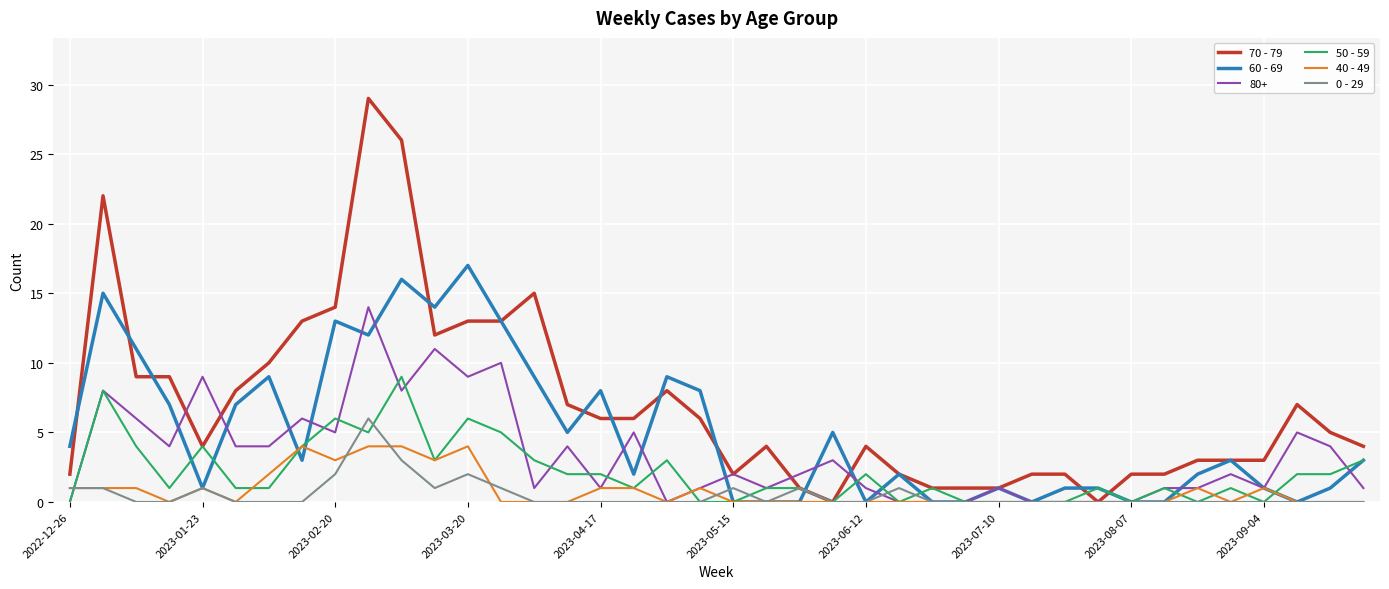

What is the maximum value shown in the chart?

29